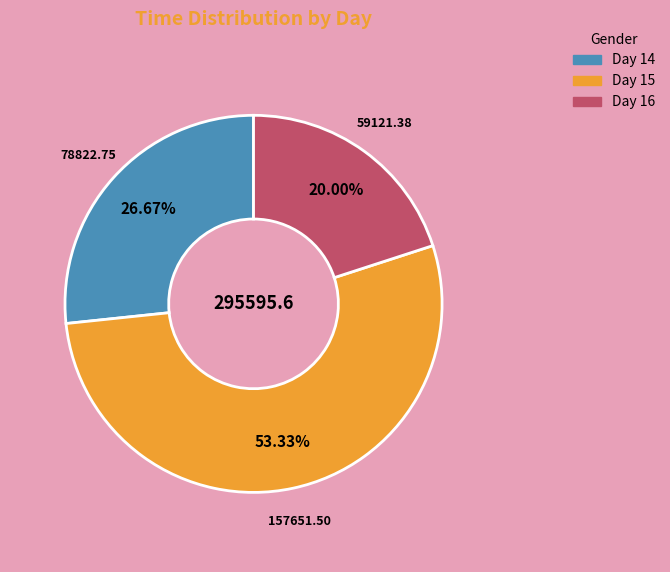

How many slices are in this pie chart?

3